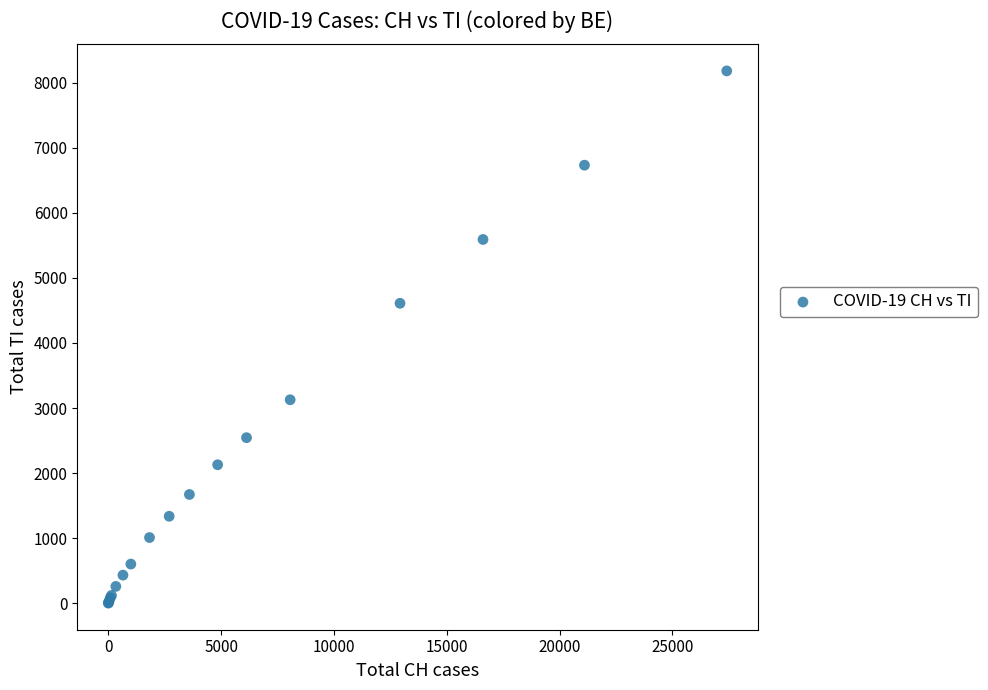

What Y value in the scatter plot is closest to 4091?

4610